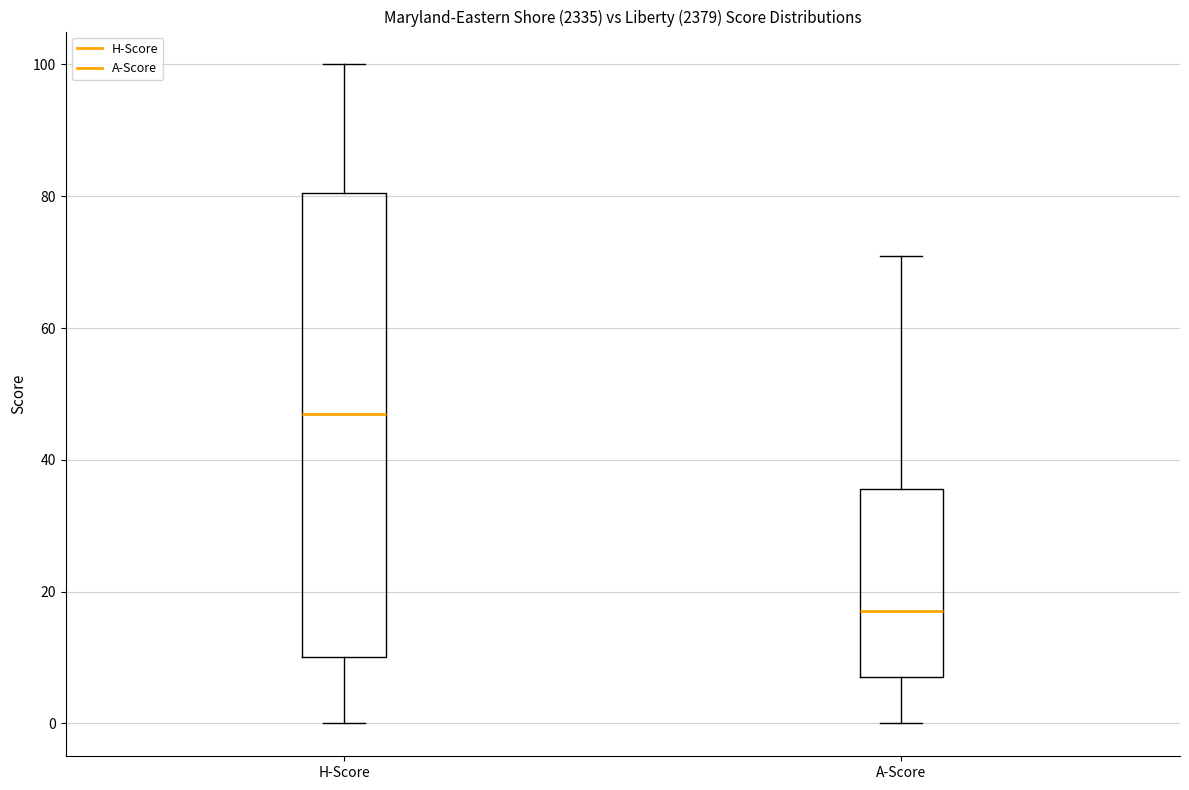

Reading left to right, read every box against the y-axis: the position of its median line, the range the box covers, and the ends of its whiskers. The values are not printed on the chart, so give them approximately, as read against the axis.

H-Score: median 48, box 10 to 80, whiskers 0 to 100
A-Score: median 18, box 8 to 36, whiskers 0 to 72